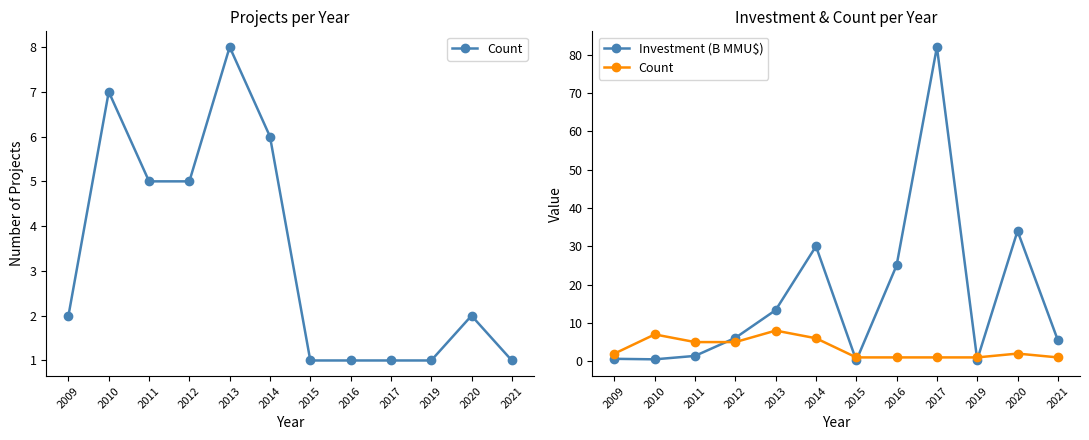

What value does the Count series have at 2012?

5.0